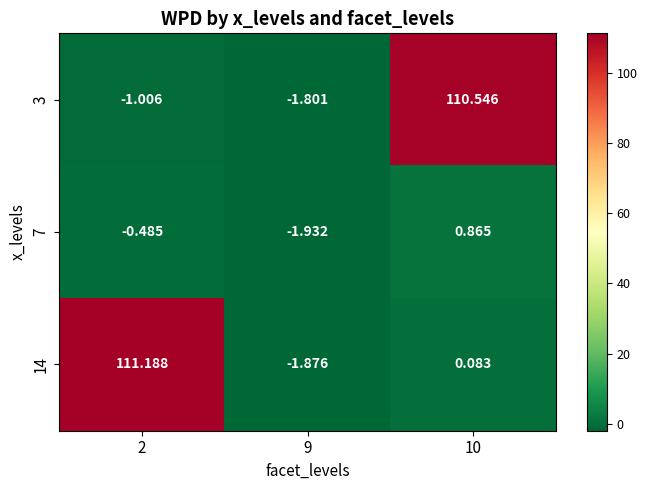

Is the value of 3 at 10 greater than the value of 14 at 2?

No